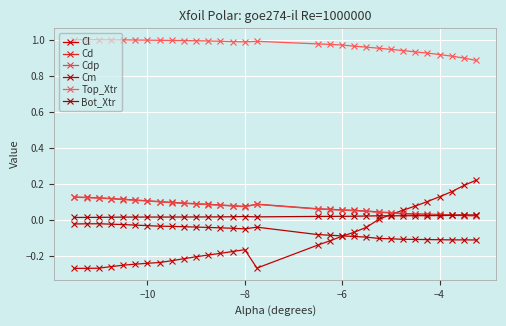

How many data points does each series have?

30